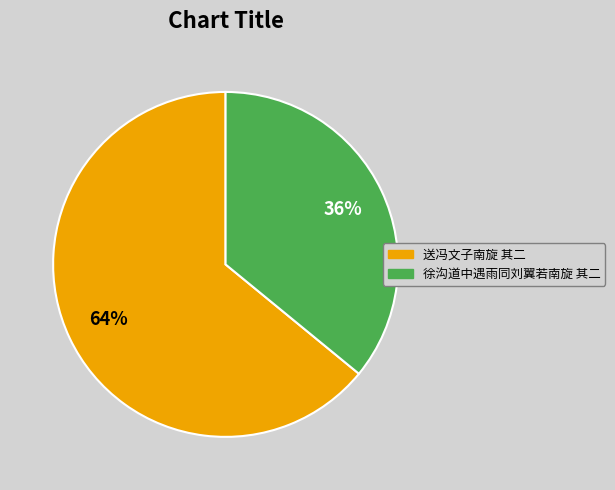

Which category has the biggest portion of the pie?

送冯文子南旋 其二